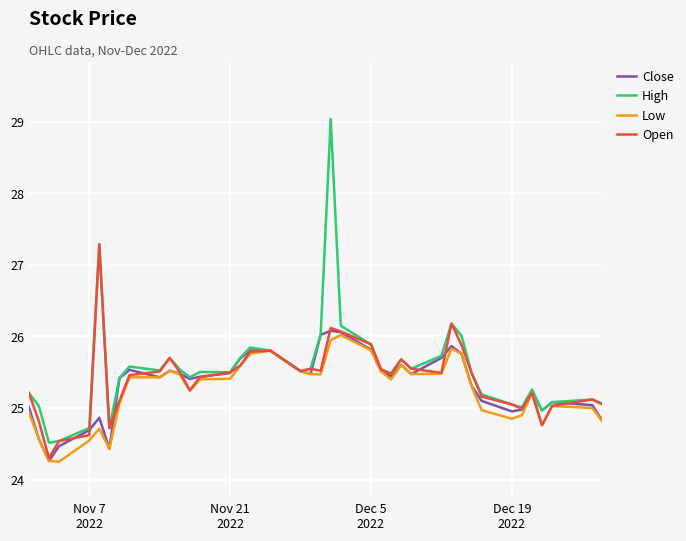

In Open, how many points are higher than both neighbors (excluding endpoints)?

9